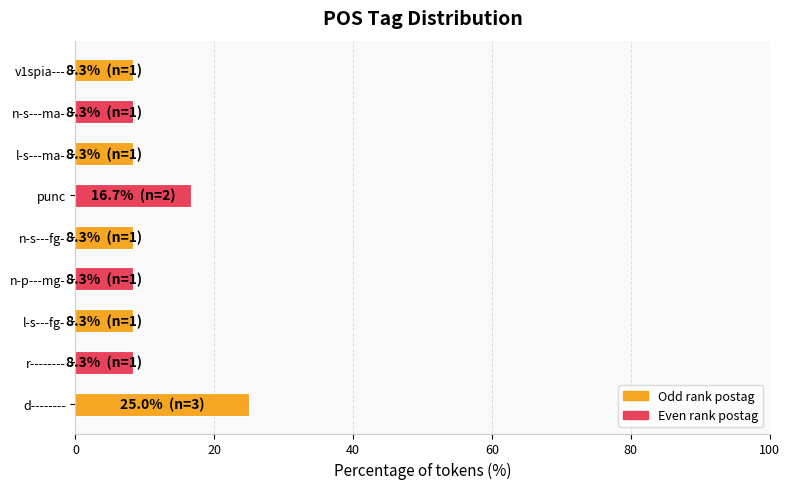

How many data points does each series have?

9